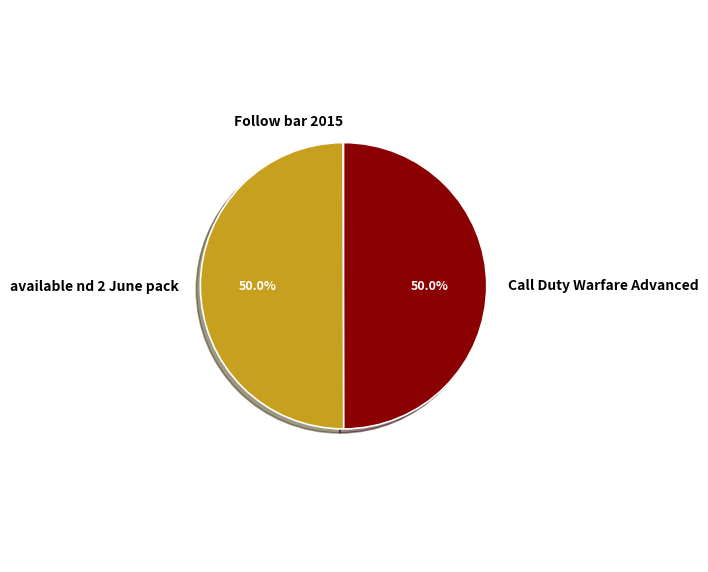

How much of the chart is everything except available nd 2 June pack?

50.0%